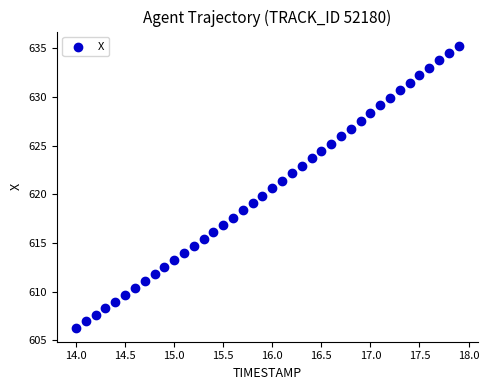

What is the range of Y values (max minus min)?

29.0